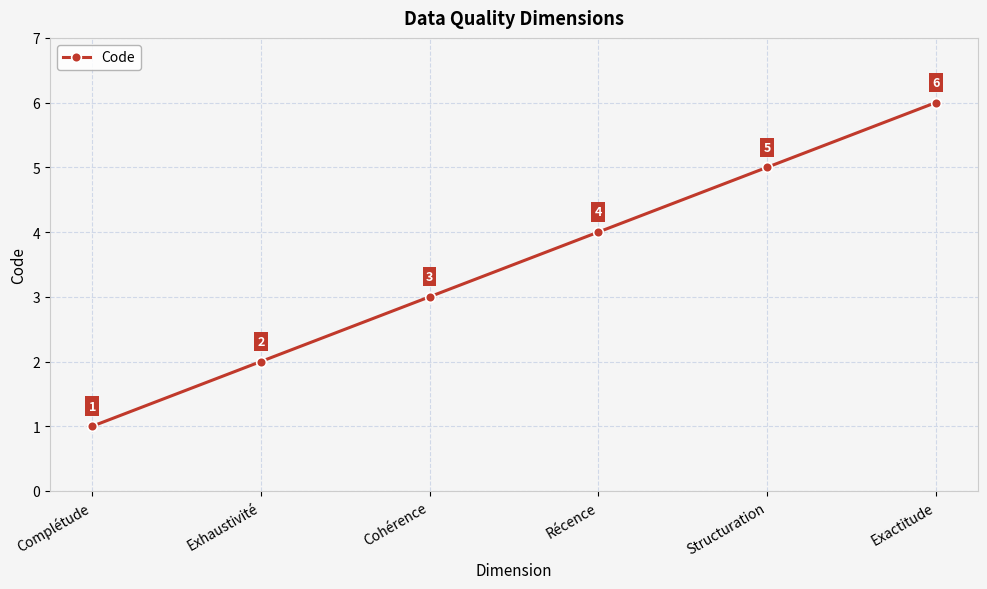

What is the difference between the maximum and second lowest values?

4